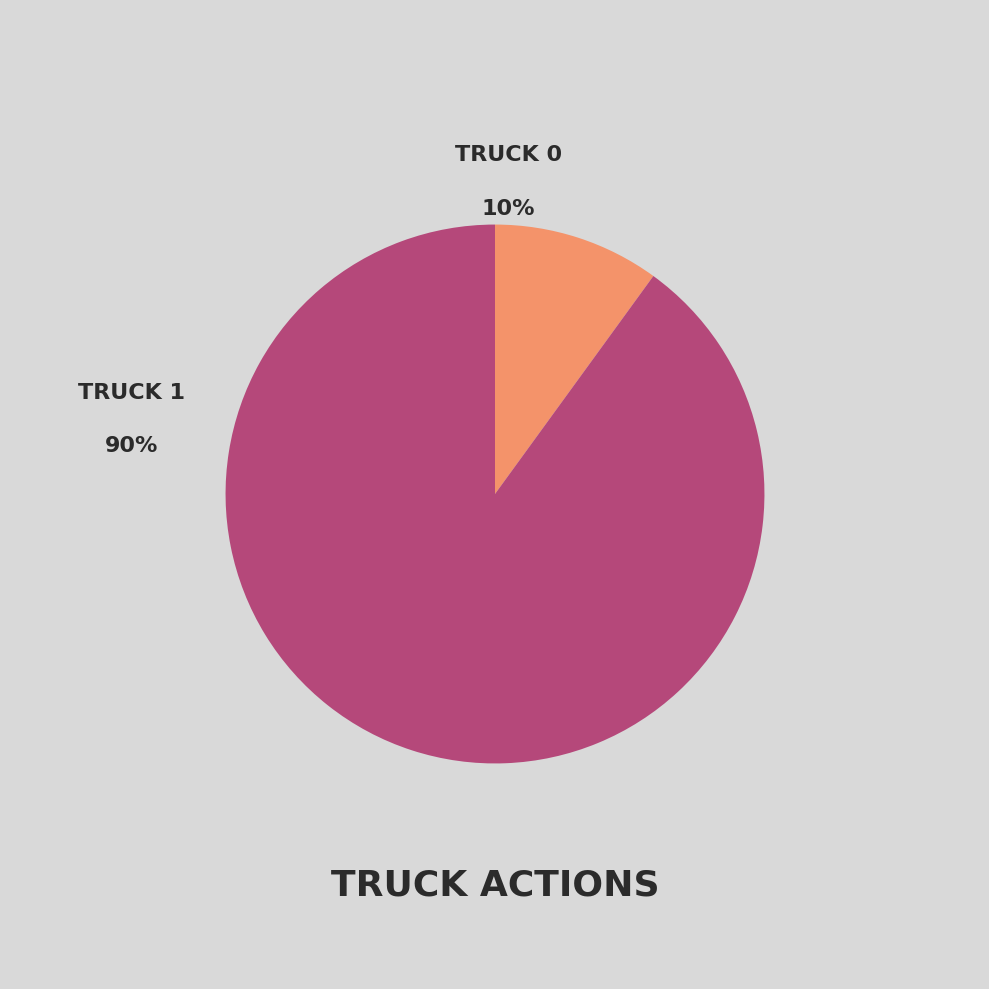

To the nearest percent, what is the difference between the largest and smallest slice percentages?

80%